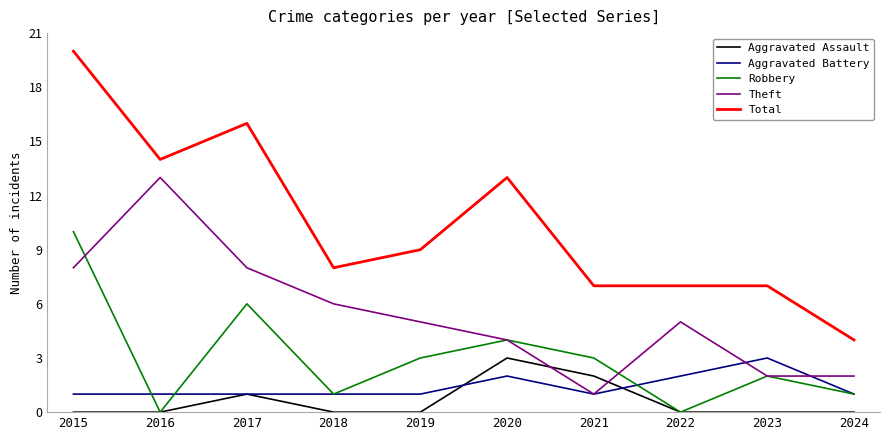

How many series are shown in this chart?

5